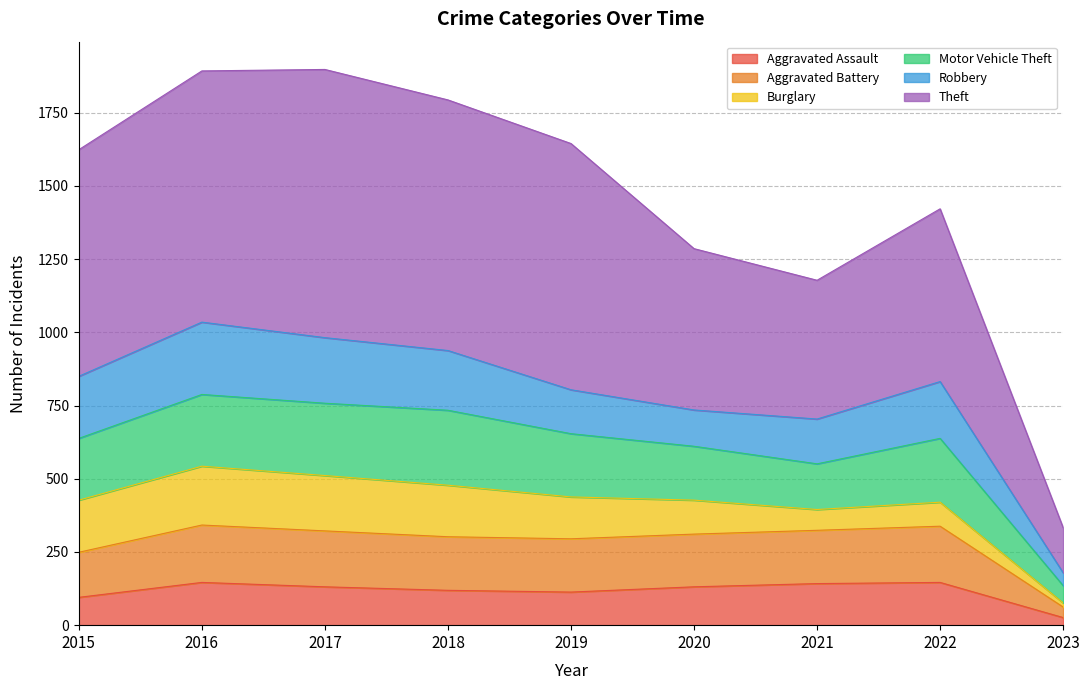

What is the total value across all series at 2017?

1898